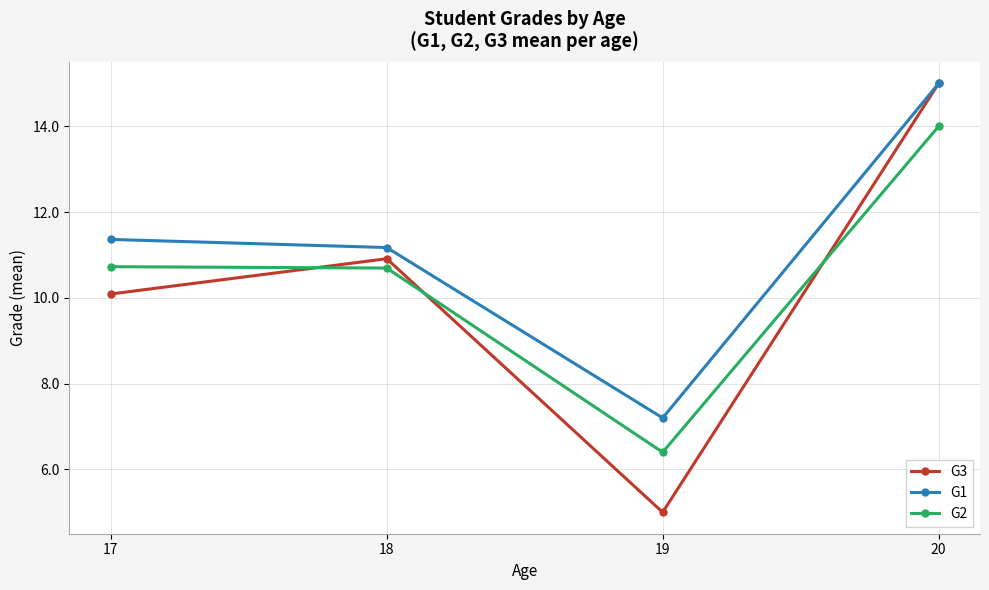

At which label does G3 first exceed 10?

17